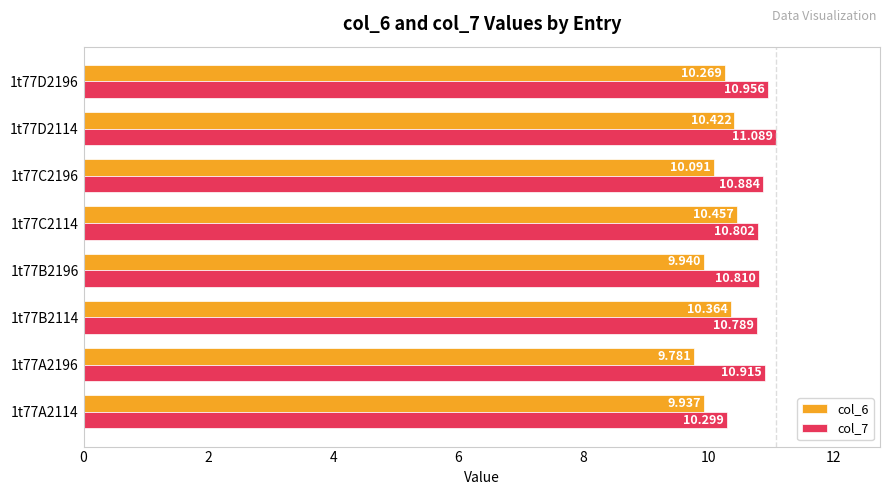

List the series in order of their peak value, lowest first.

col_6, col_7